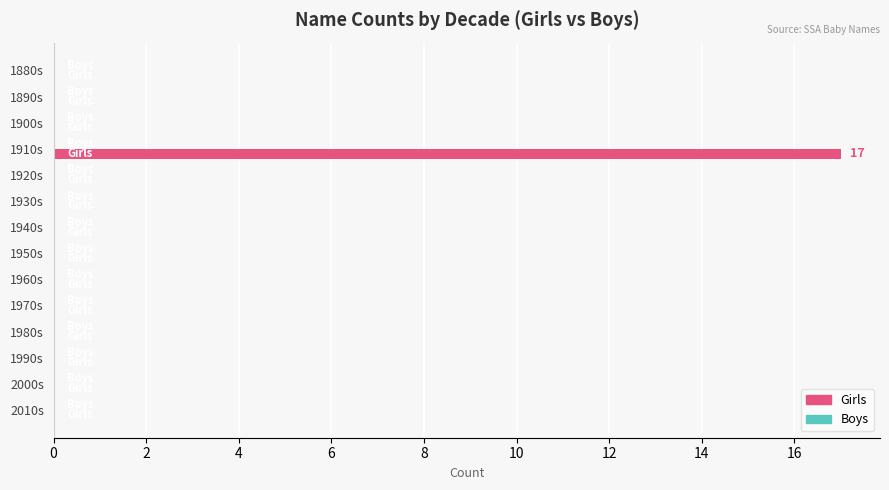

What is the maximum value shown in the chart?

17